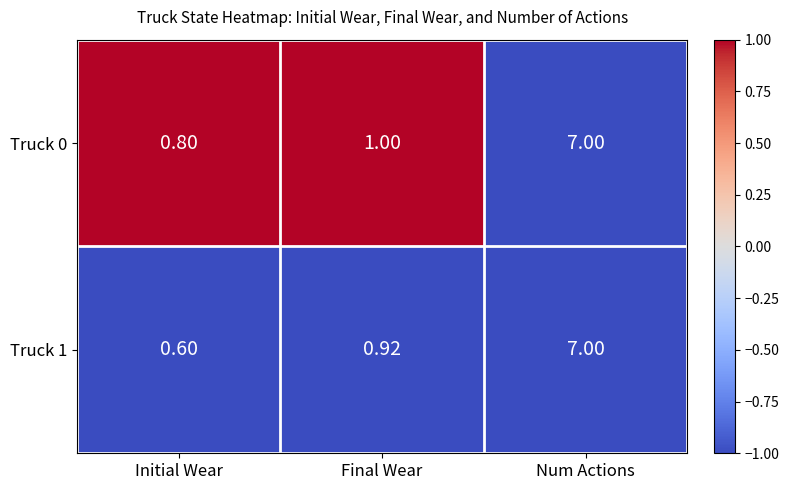

How many series are shown in this chart?

2